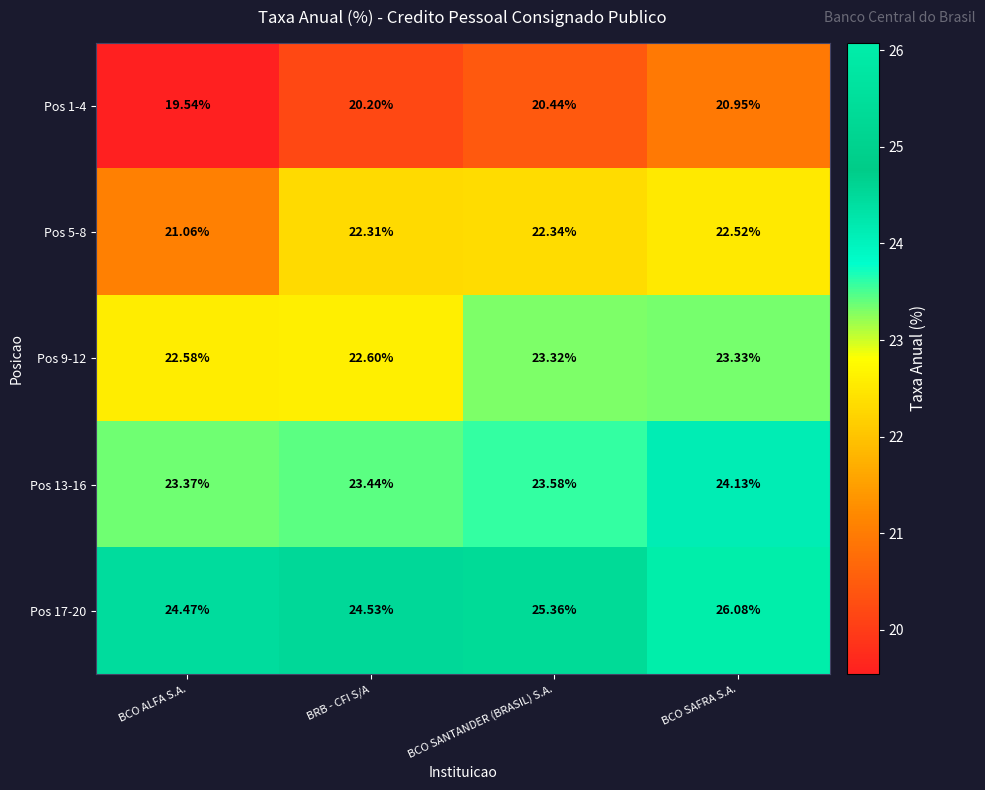

At which label is Pos 17-20 closest to 25?

BCO SANTANDER (BRASIL) S.A.